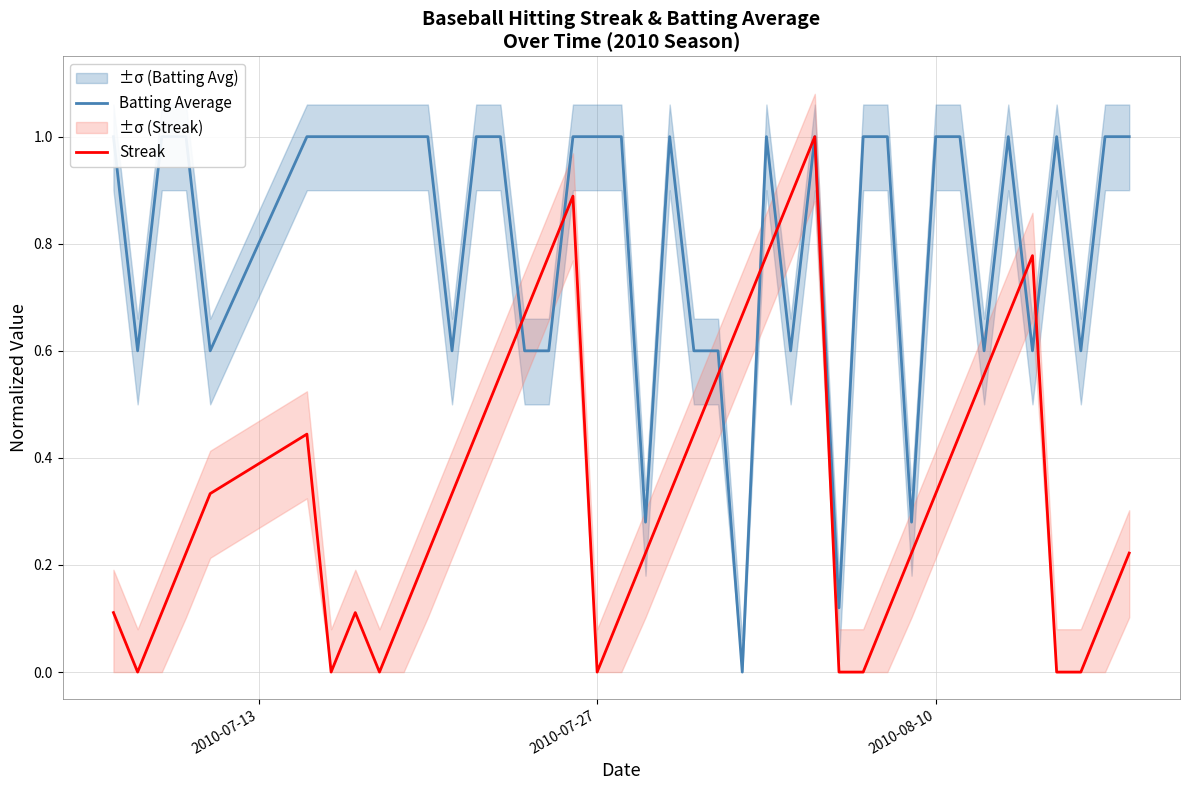

Which series has the largest range (max minus min)?

Batting Average